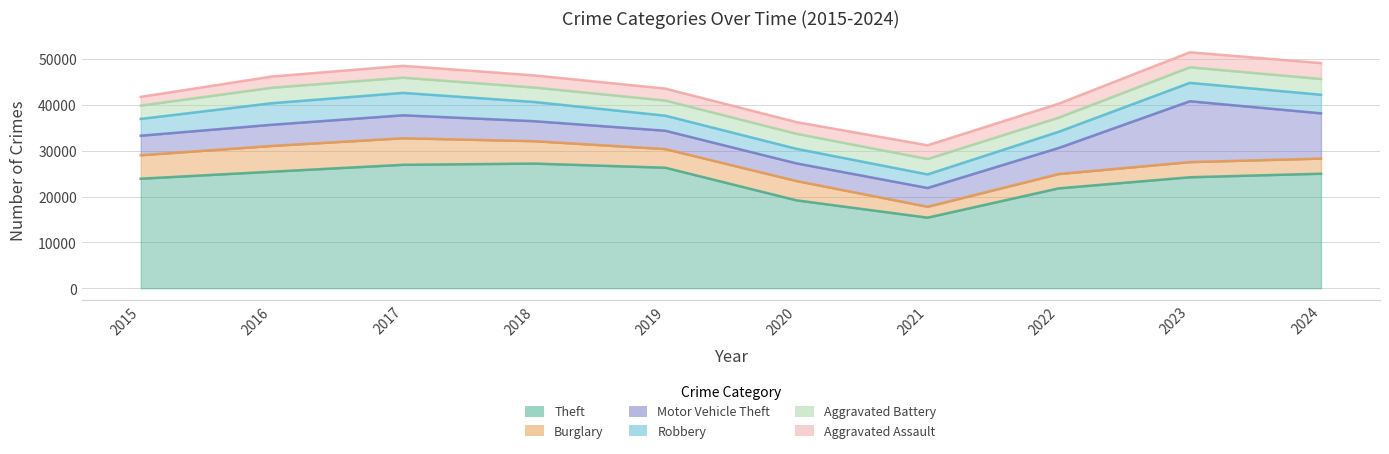

At how many categories does at least one series exceed 11866?

10